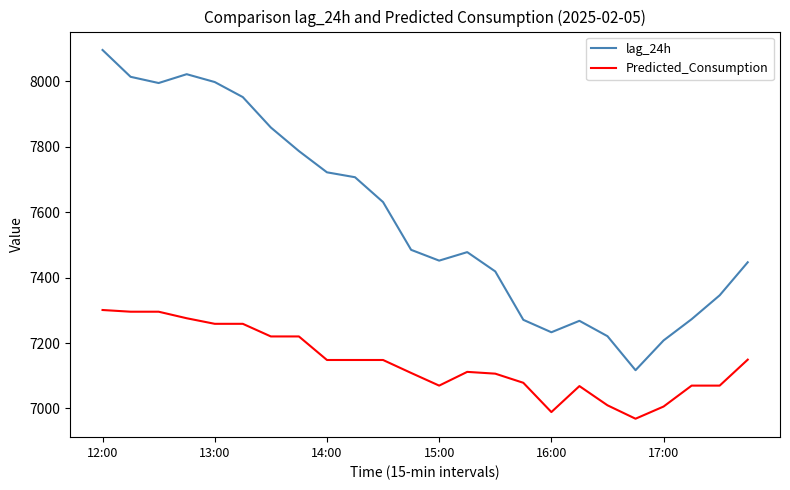

What is the minimum value for Predicted_Consumption?

6968.7